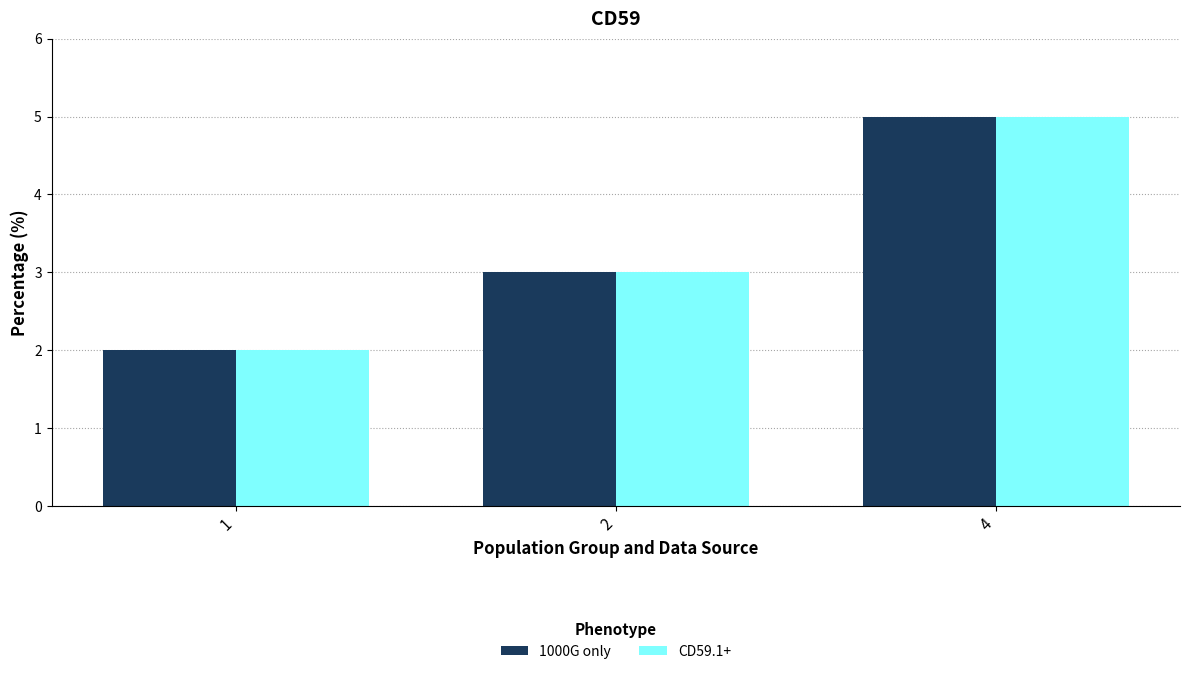

The value of CD59.1+ at 4 is 9. True or false?

False